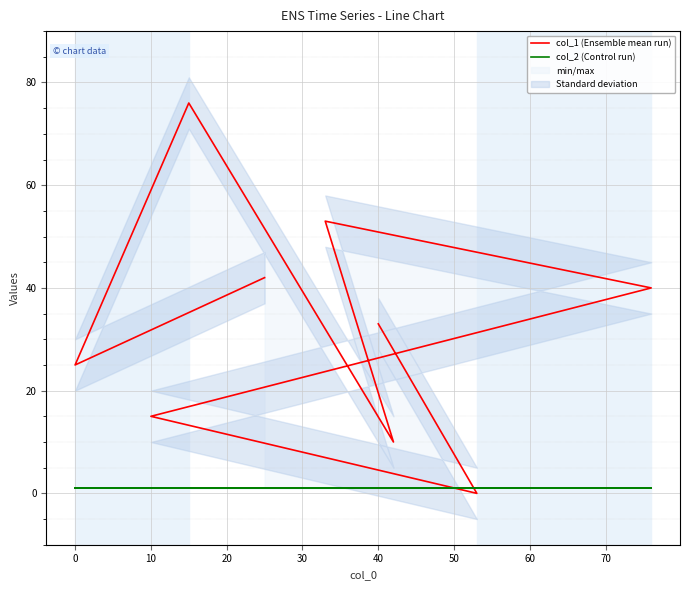

At 10, list the series in order from largest to smallest.

col_1 (Ensemble mean run), col_2 (Control run)